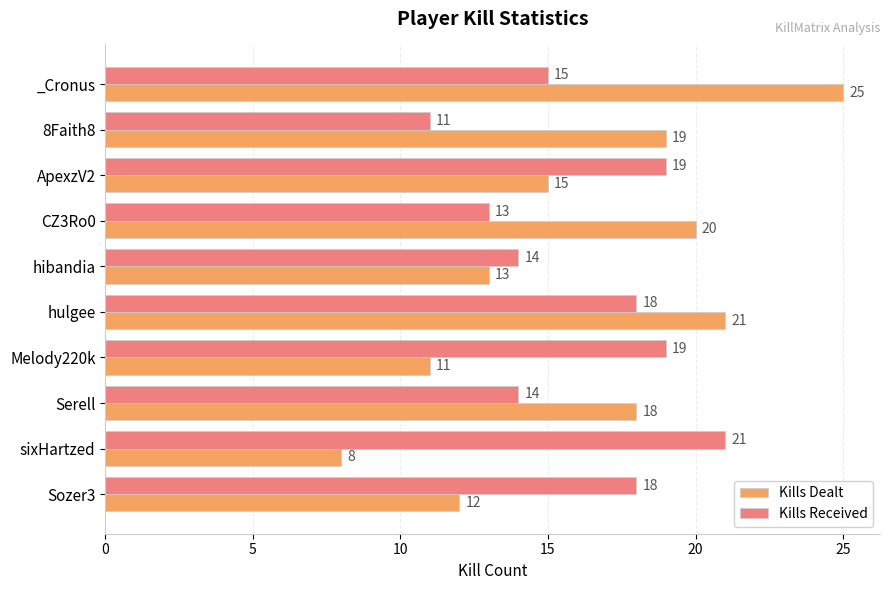

What is the highest value of the Kills Received series?

21